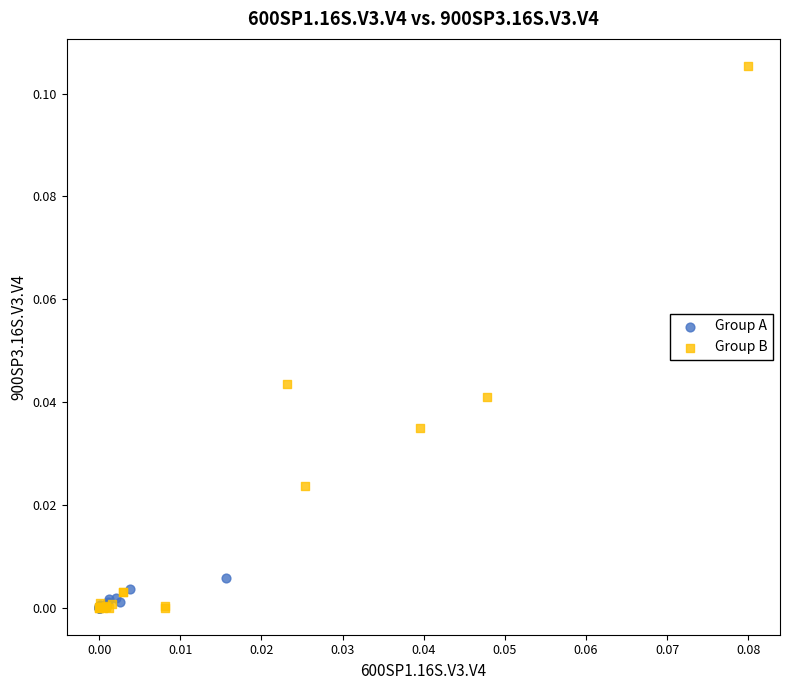

Which series has the largest Y range (max minus min)?

Group B